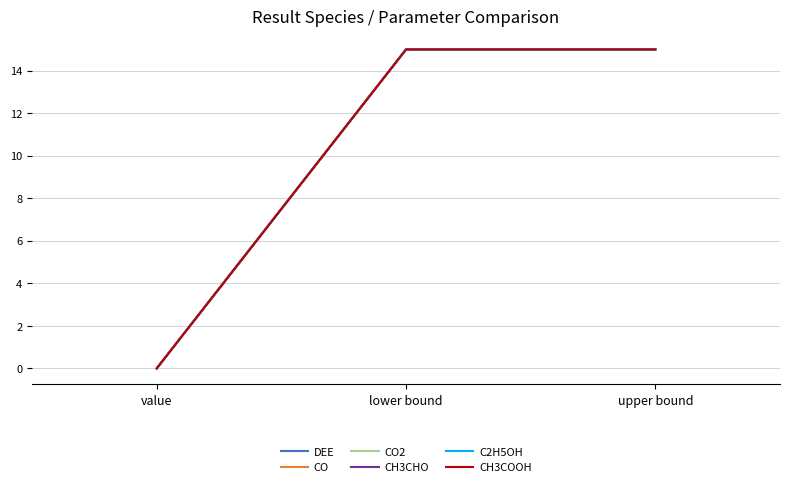

Which category has the lowest value across all series?

value